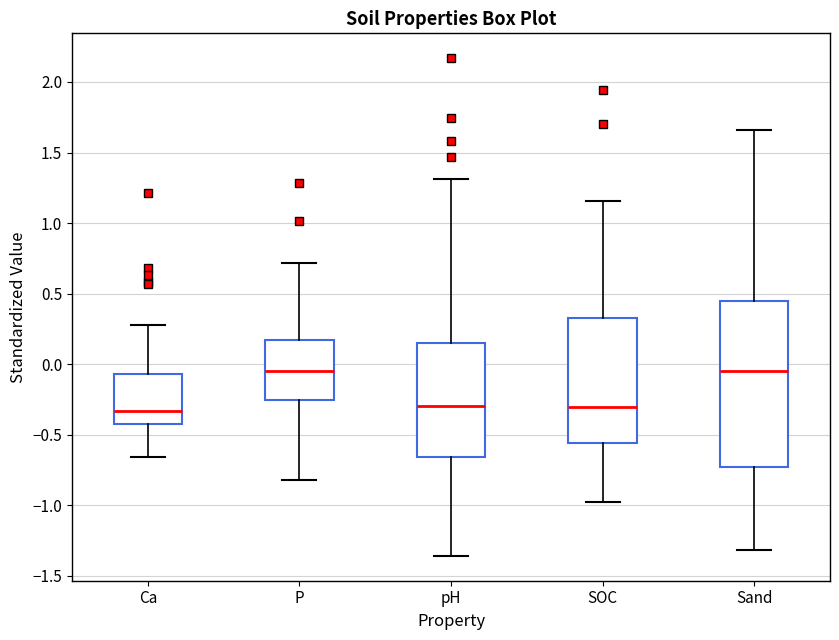

Reading left to right, transcribe this box plot: for each box, give where its median line is, the range the box spans, and where its two whiskers end, as read against the y-axis. The values are not printed on the chart, so give them approximately, as read against the axis.

Ca: median -0.35, box -0.40 to -0.05, whiskers -0.65 to 0.30
P: median -0.05, box -0.25 to 0.15, whiskers -0.80 to 0.70
pH: median -0.30, box -0.65 to 0.15, whiskers -1.35 to 1.30
SOC: median -0.30, box -0.55 to 0.35, whiskers -1.00 to 1.15
Sand: median -0.05, box -0.75 to 0.45, whiskers -1.30 to 1.65